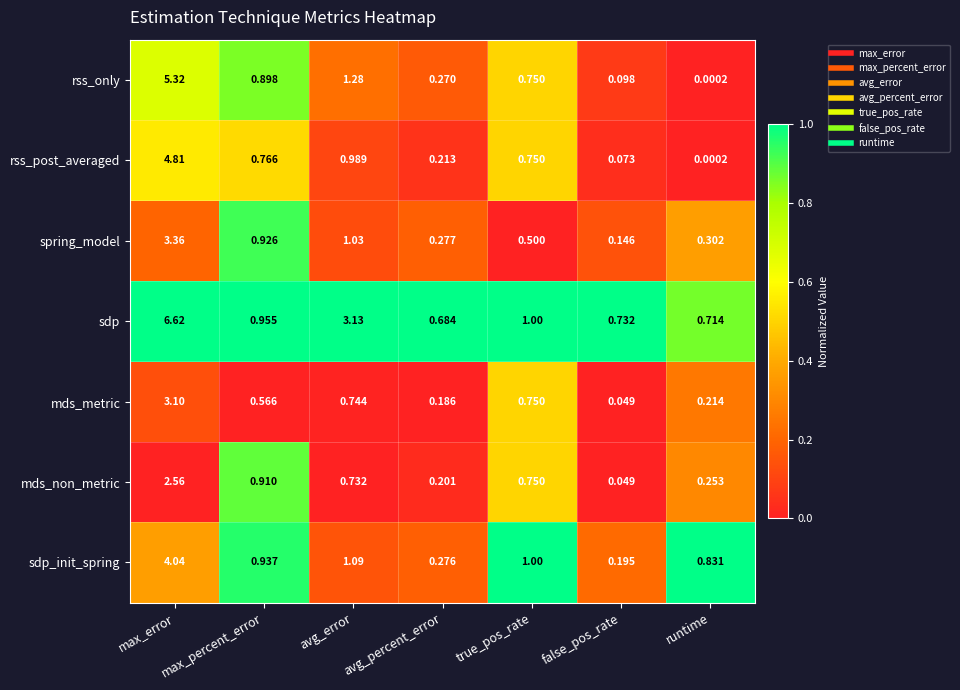

Which label corresponds to the smallest value in the chart?

runtime